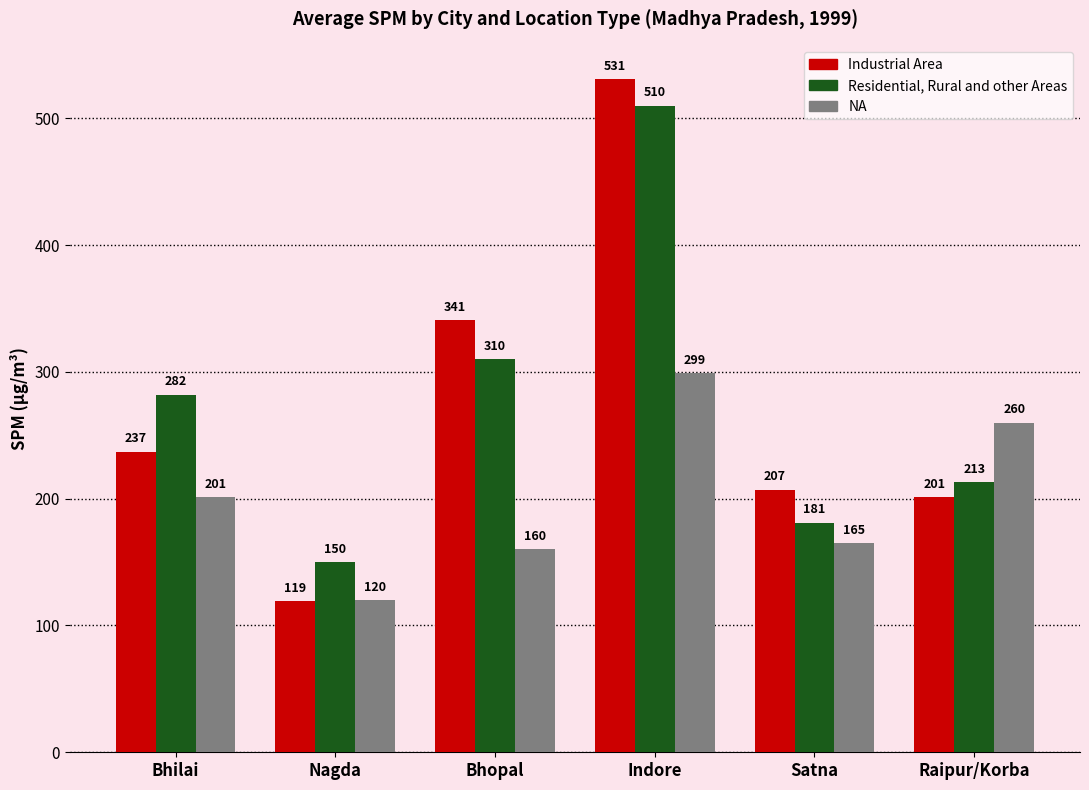

What is the sum of the Industrial Area values at Bhopal and Nagda?

460